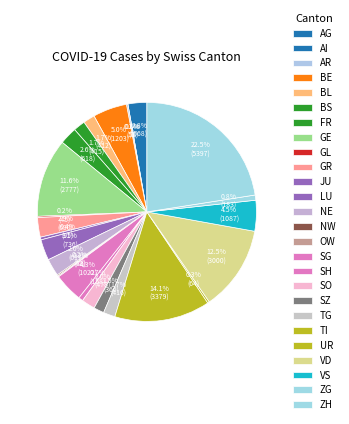

To the nearest percent, what is the difference between the largest and smallest slice percentages?

23%